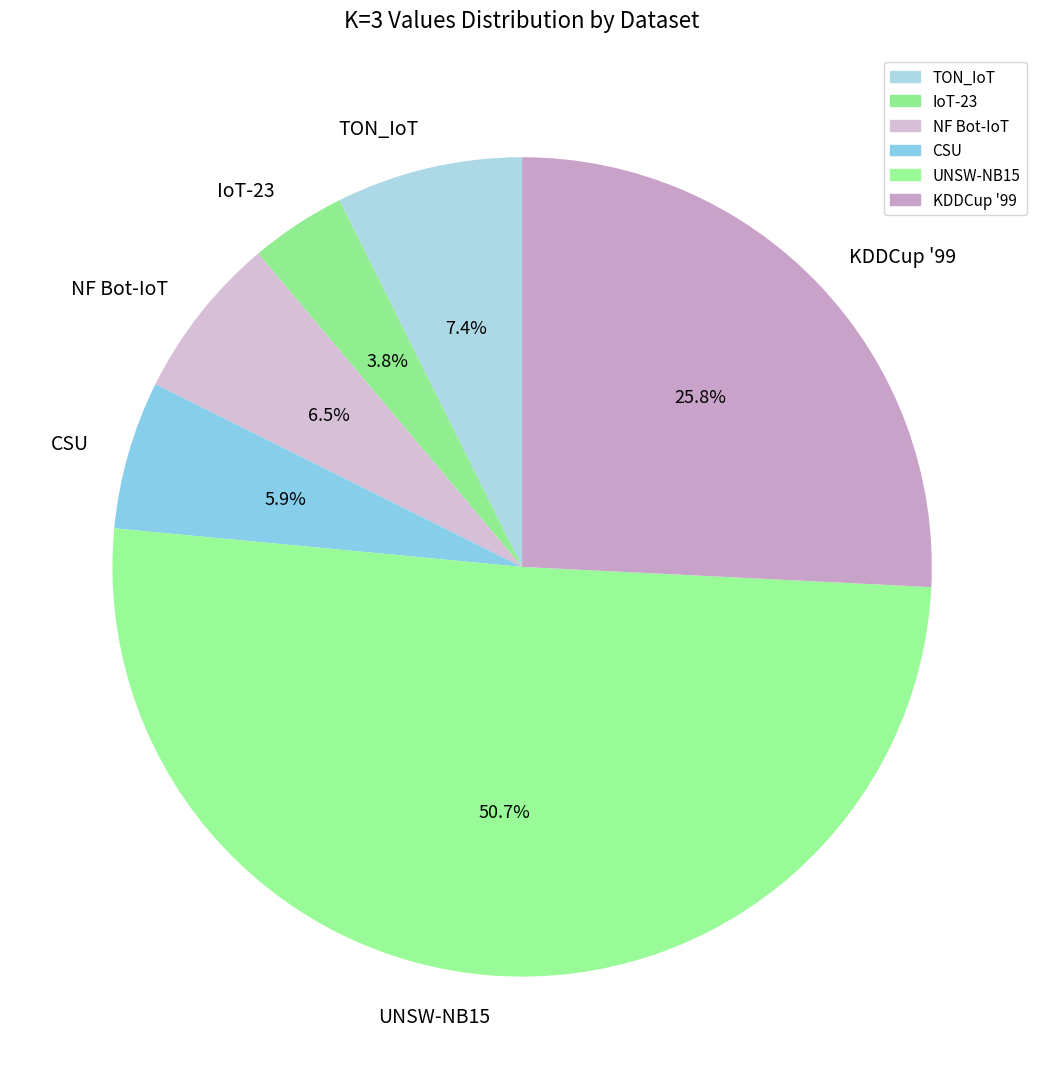

Does any single category account for the majority?

Yes